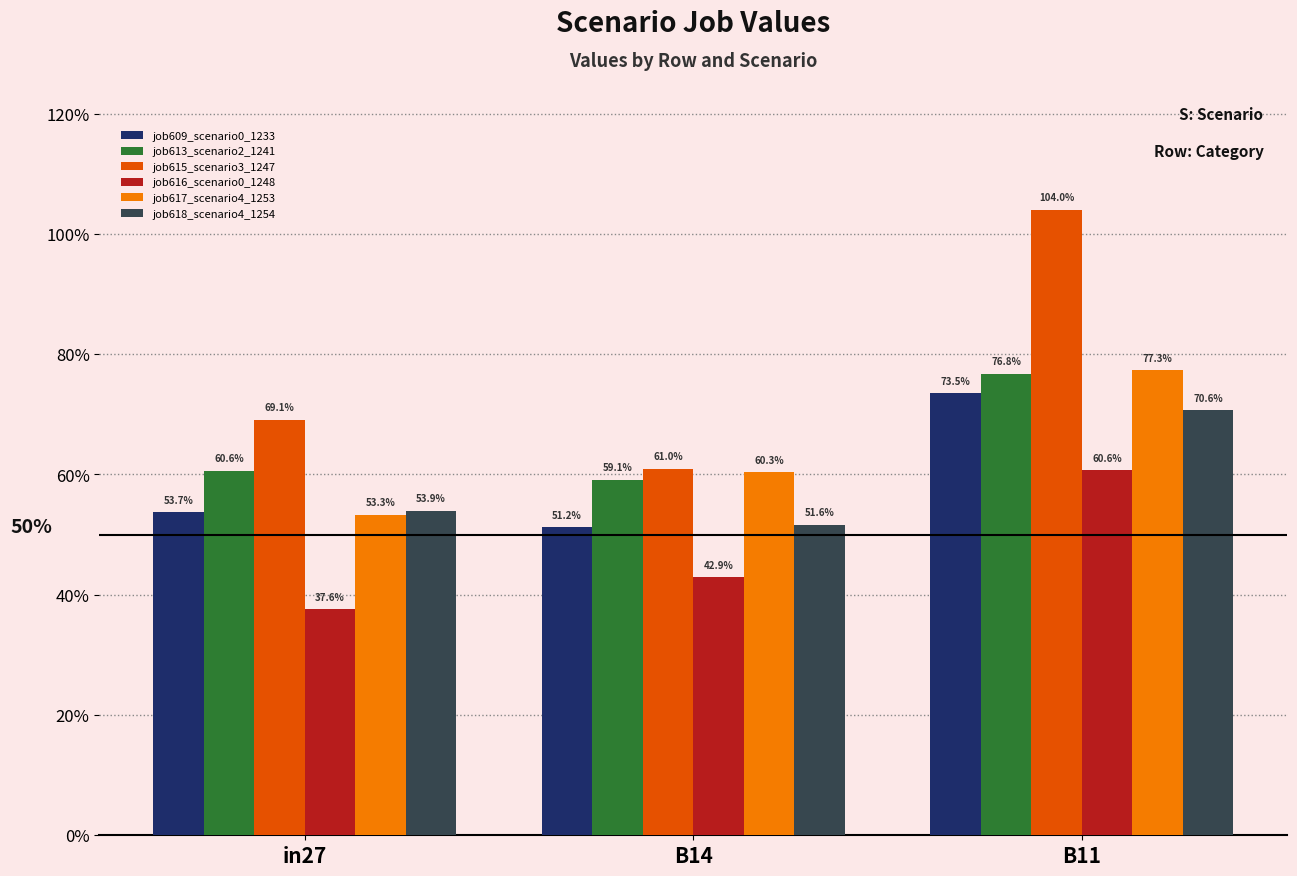

What is the difference between the maximum and second lowest values in the job617_scenario4_1253 series?

0.2